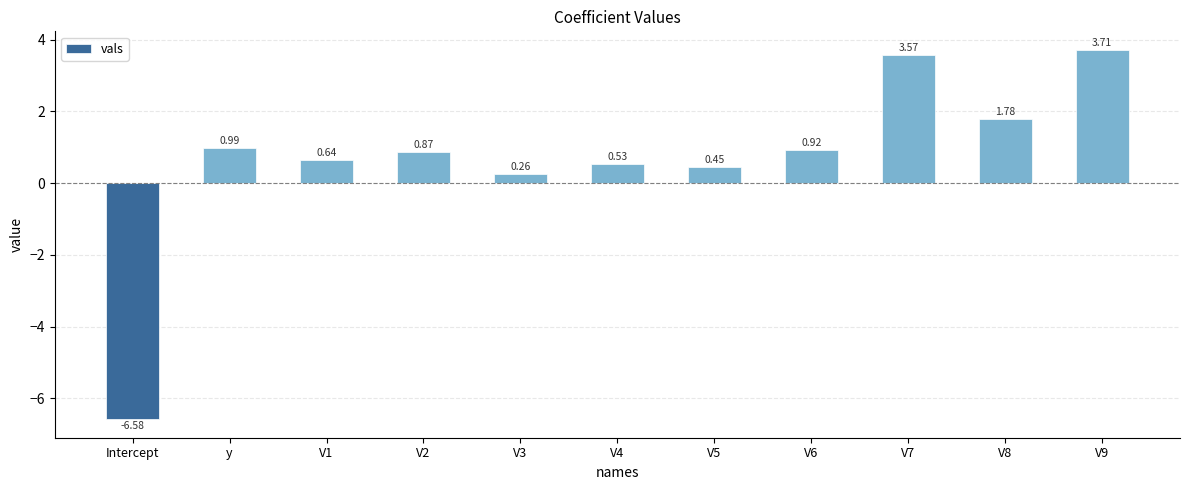

At which label does the data first exceed 0?

y